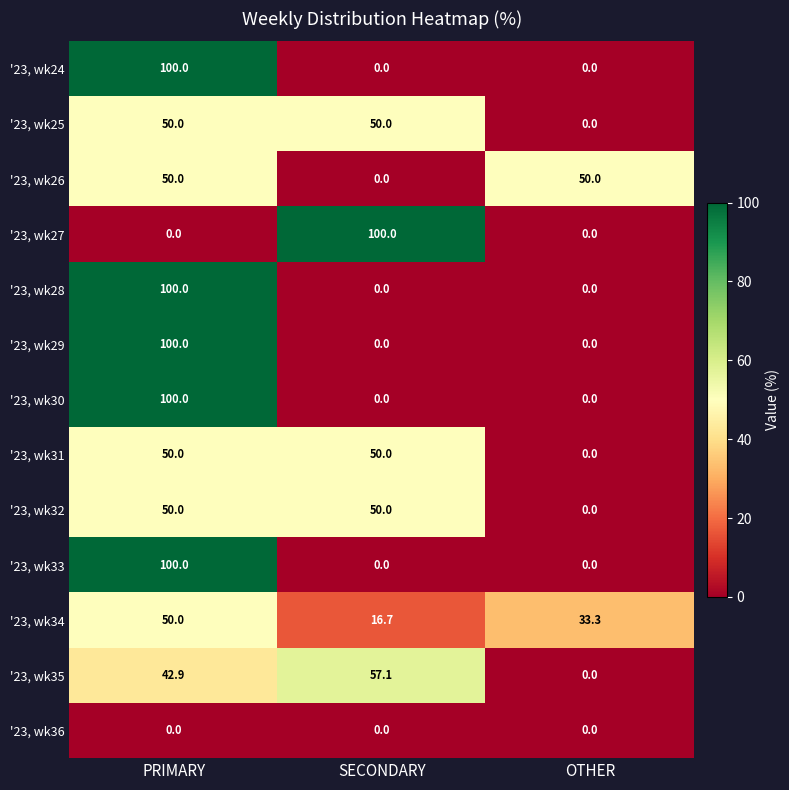

What is the sum of all '23, wk25 values?

100.0